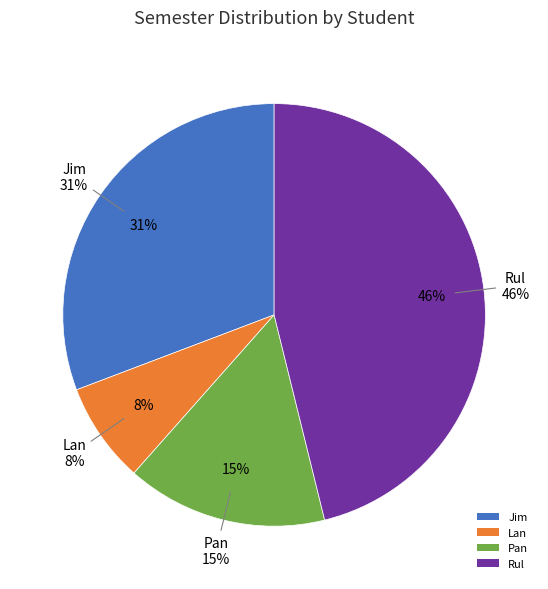

Count the number of slices in the pie.

4